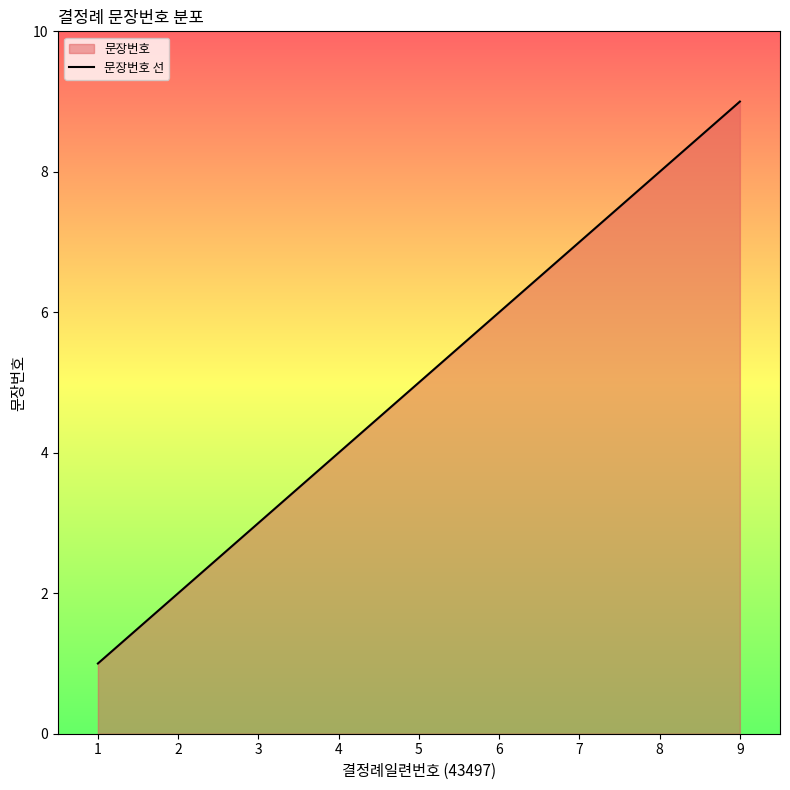

Count the number of data series in this chart.

1